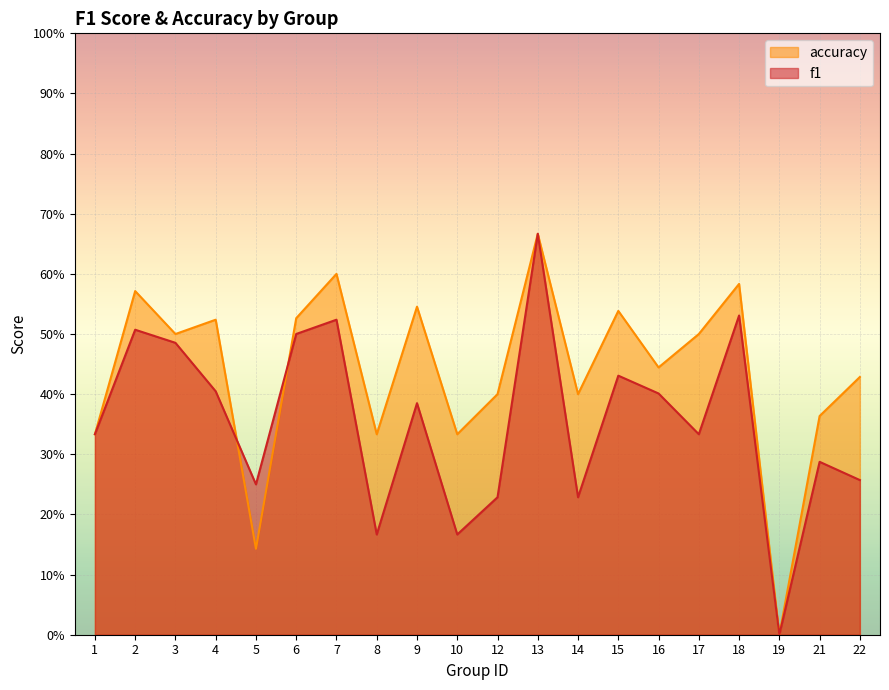

Which category has the lowest value across all series?

19